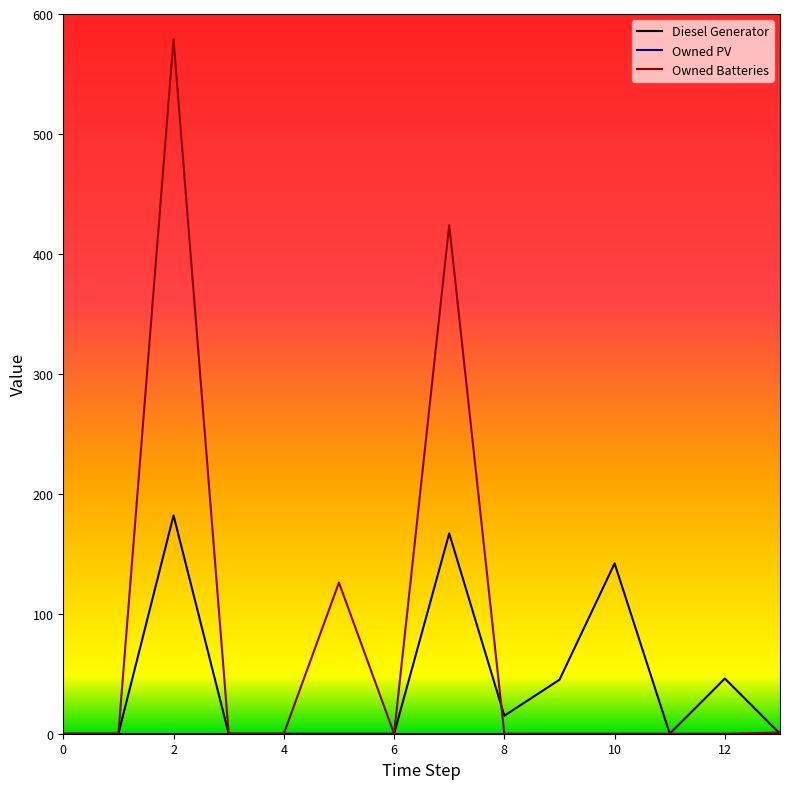

How many distinct data groups are displayed?

3